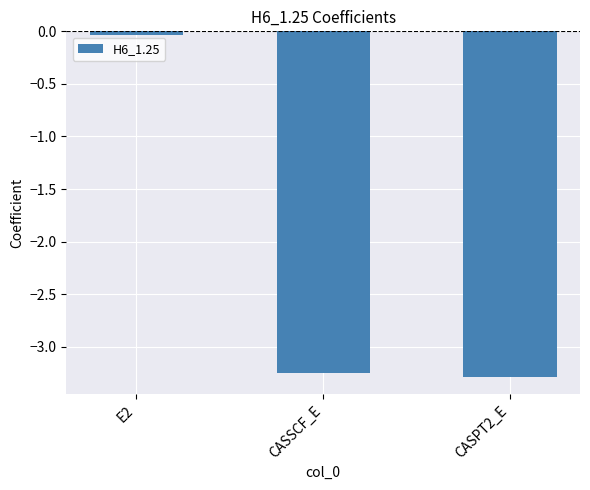

At which category does the chart reach its minimum across all series?

CASPT2_E